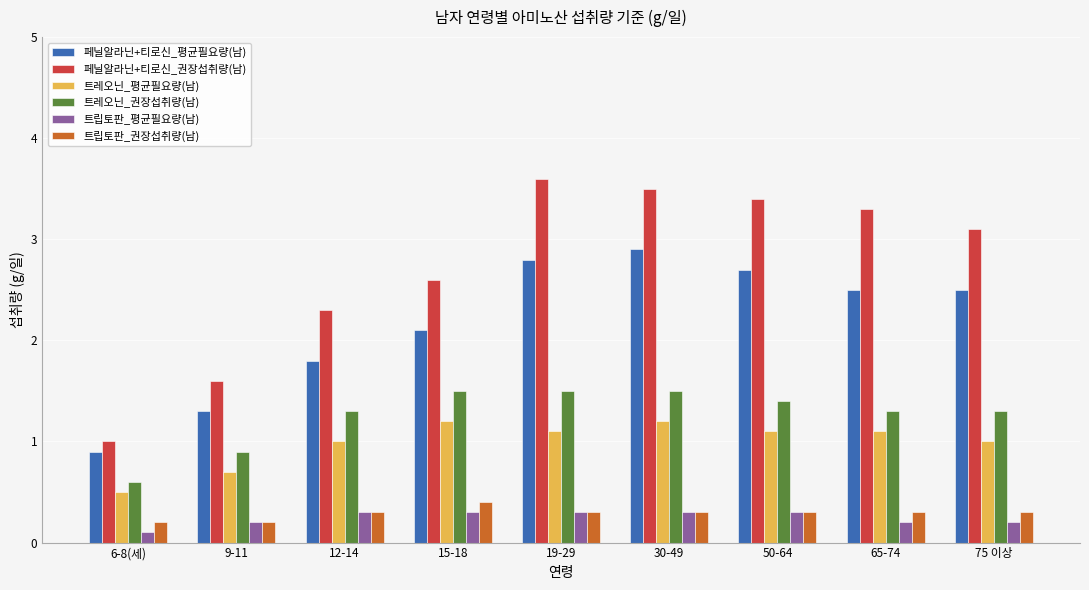

True or false: 페닐알라닌+티로신_권장섭취량(남) has a value of 3.4 at 50-64.

True